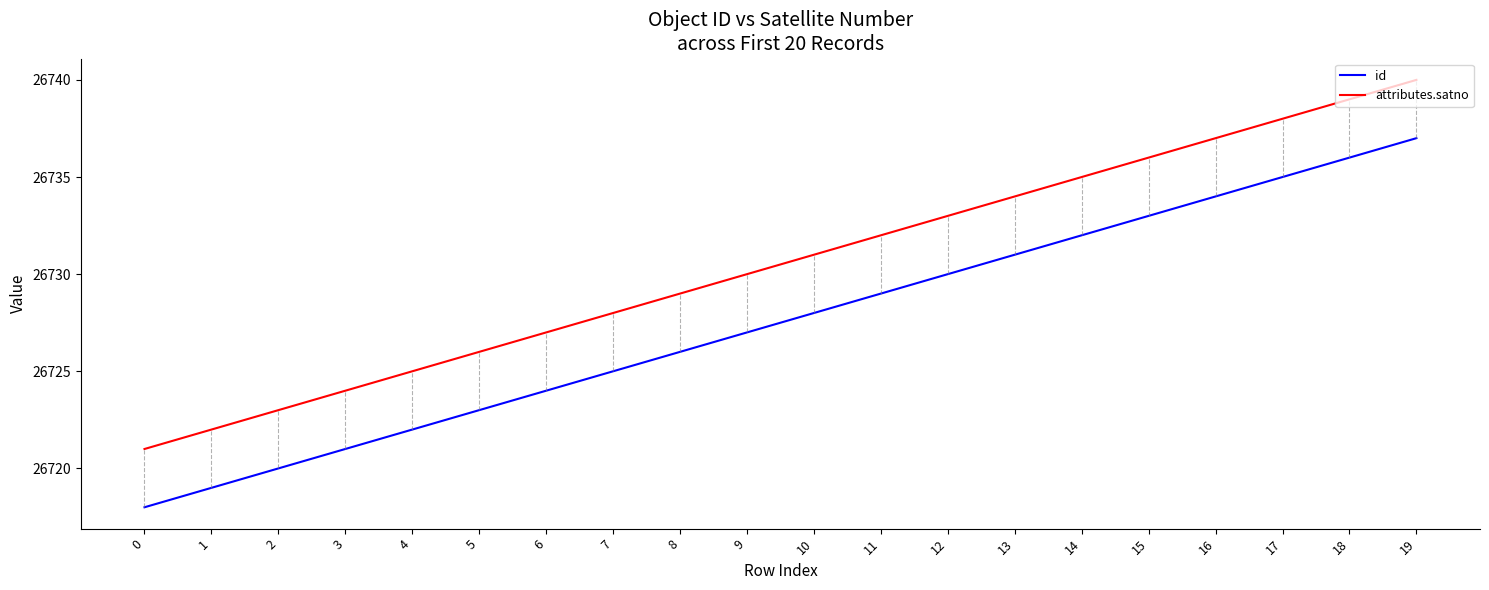

The value of attributes.satno at 0 is 18018. True or false?

False